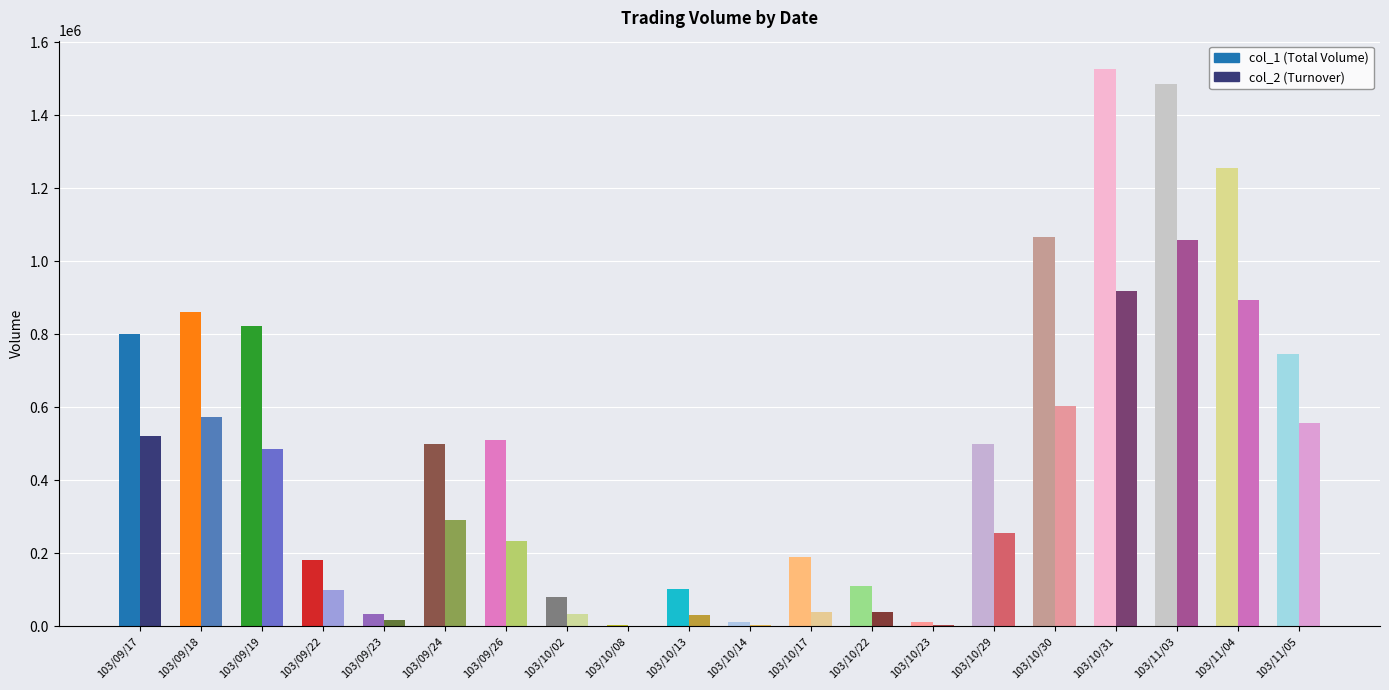

How many series are shown in this chart?

2